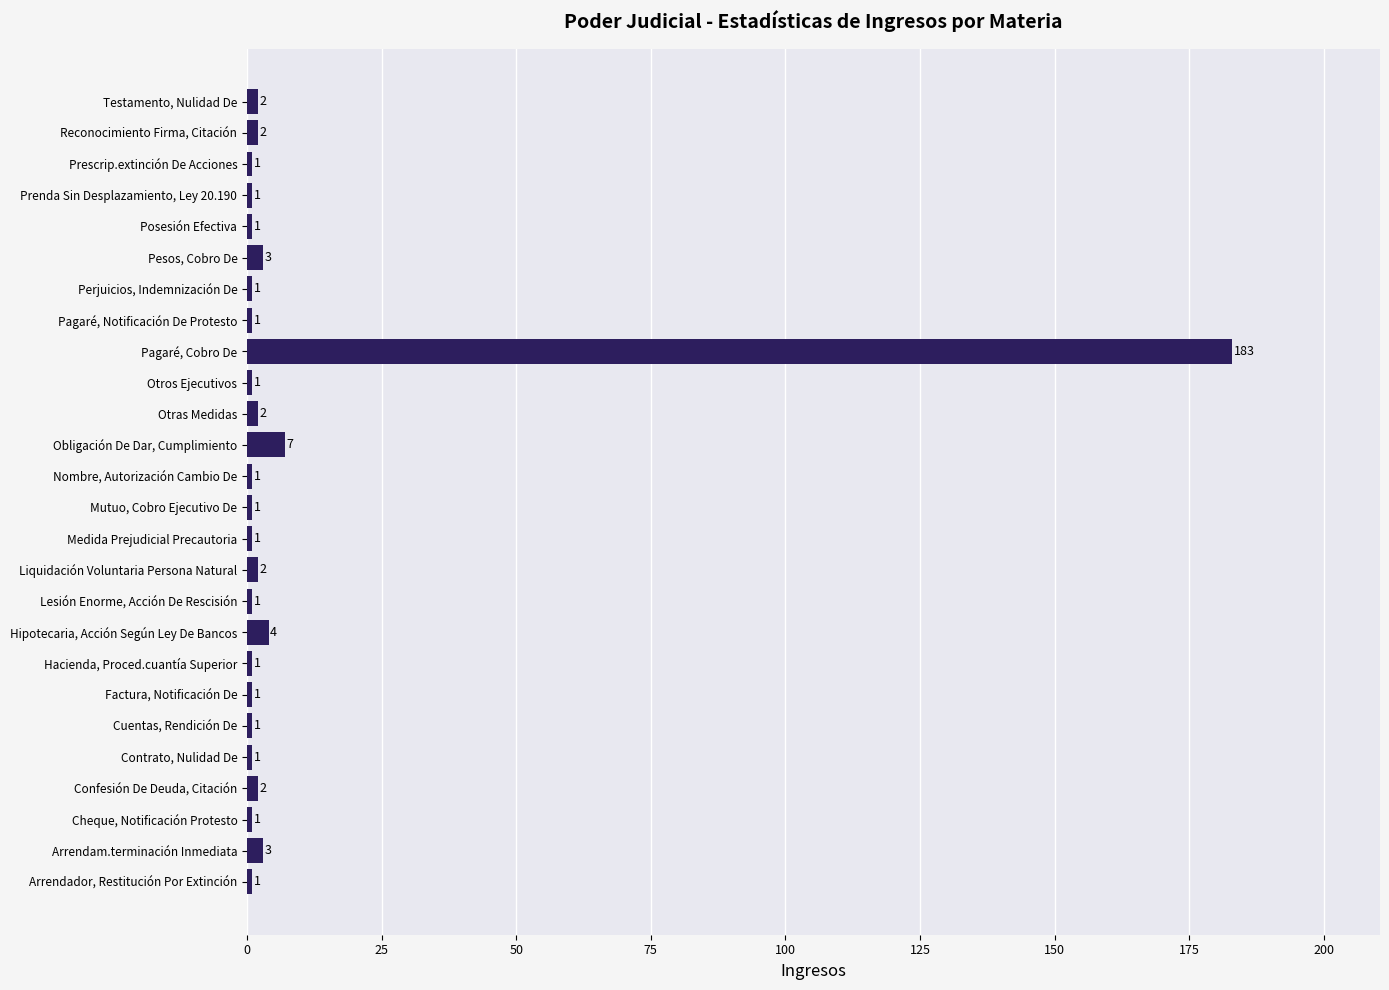

What is the greatest value displayed?

183